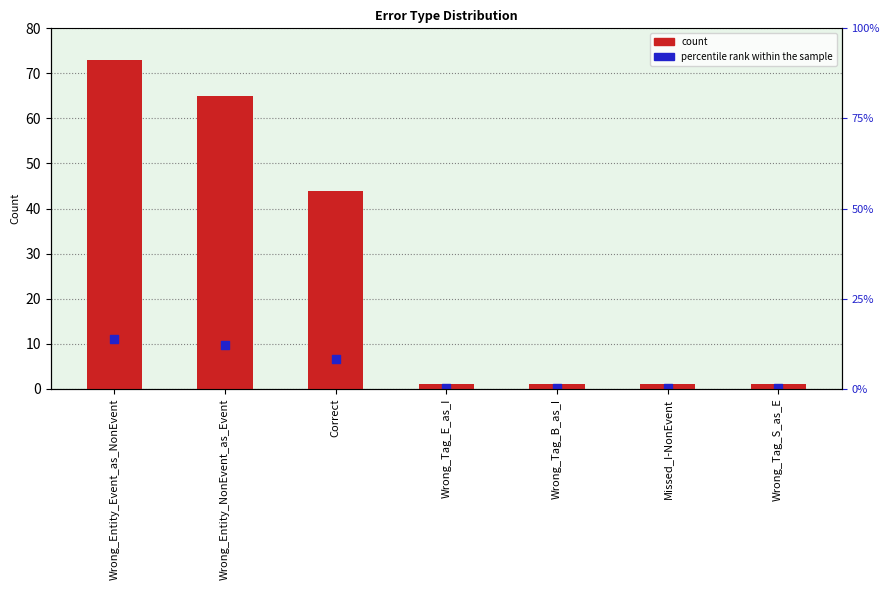

At which category is the sum across all series the highest?

Wrong_Entity_Event_as_NonEvent